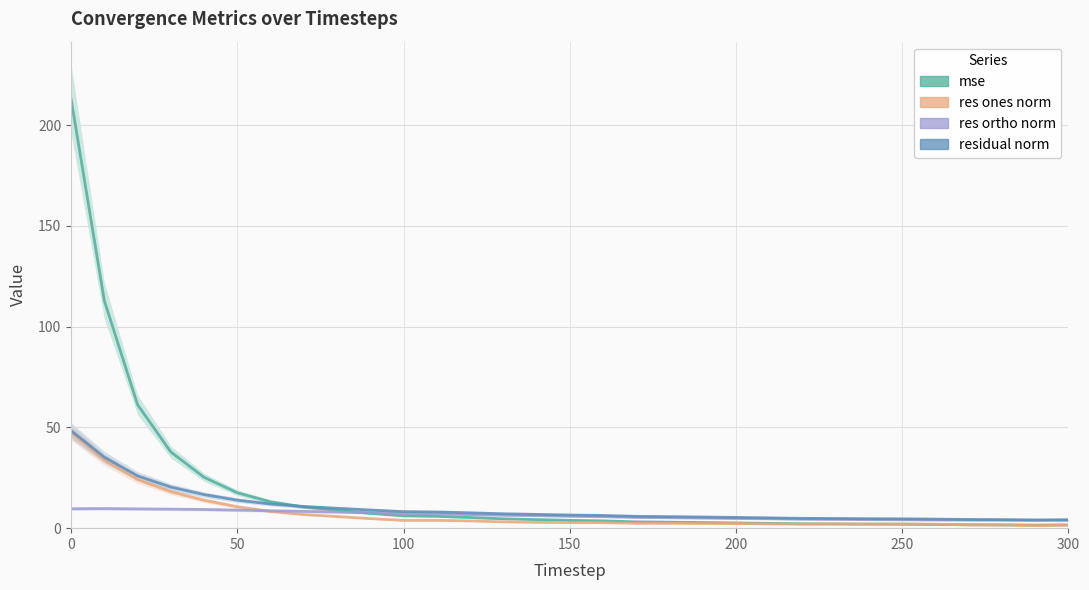

How many data points in res ortho norm are above 5?

20